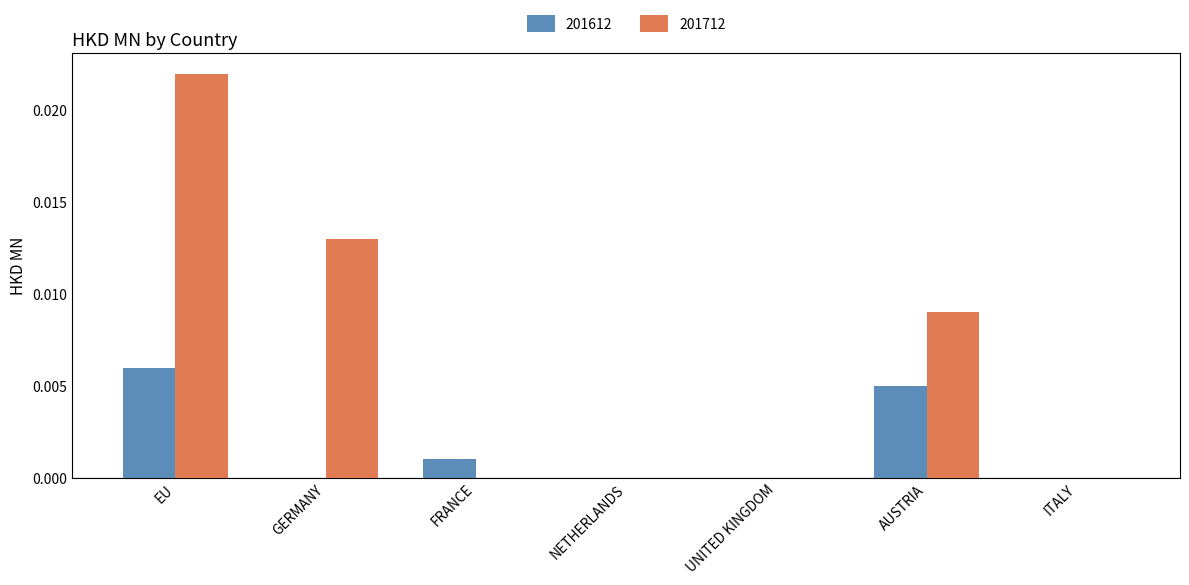

Is the value of 201712 at UNITED KINGDOM greater than the value of 201612 at FRANCE?

No